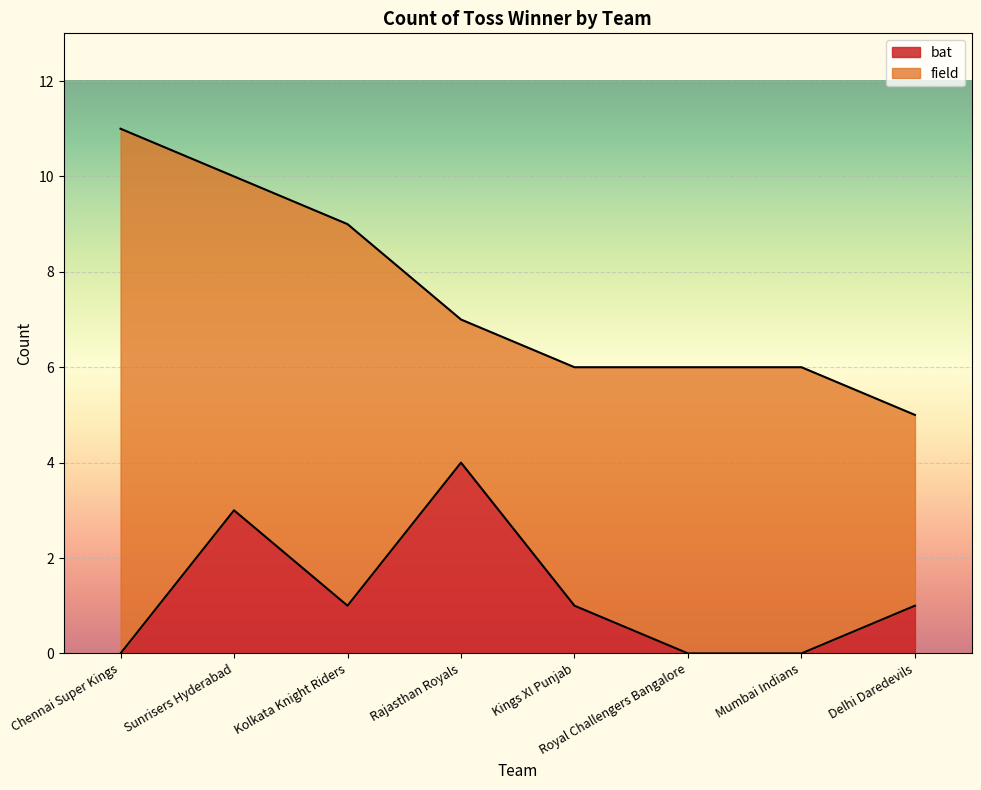

Which category has the highest value in the bat series?

Rajasthan Royals